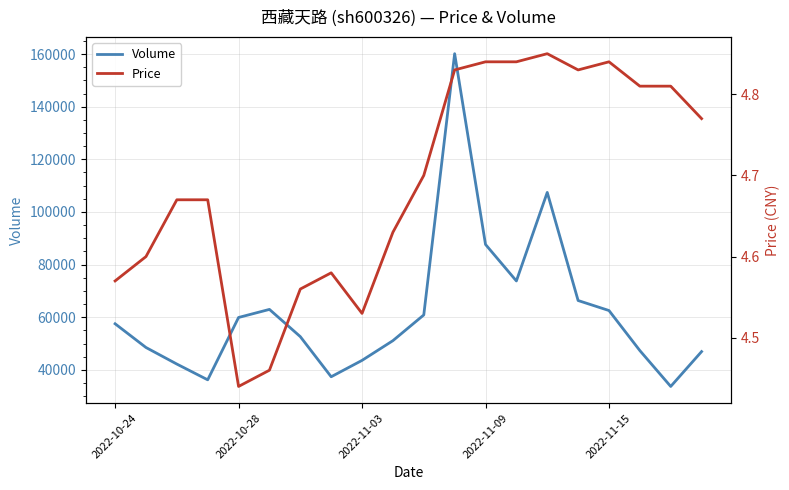

Reading left to right, transcribe all the data shown in this chart.

Volume: 57518.0	48504.0	42208.0	36219.0	59909.0	62974.0	52627.0	37384.0	43608.0	51101.0	60871.0	160132.0	87654.0	73786.0	107422.0	66350.0	62547.0	47333.0	33704.0	46951.0
Price: 4.6	4.6	4.7	4.7	4.4	4.5	4.6	4.6	4.5	4.6	4.7	4.8	4.8	4.8	4.8	4.8	4.8	4.8	4.8	4.8